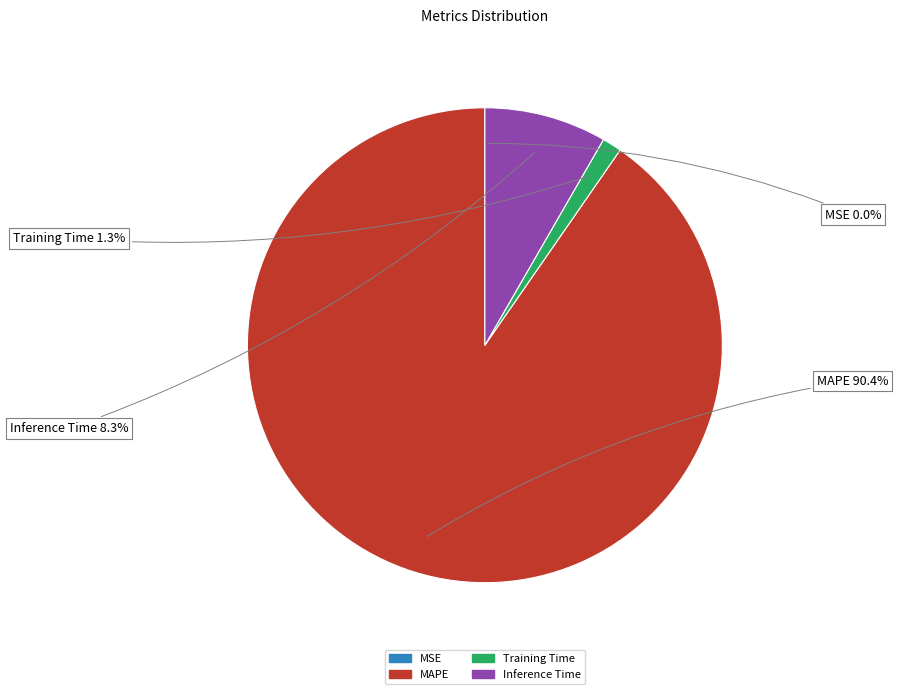

Which slice is the largest?

MAPE